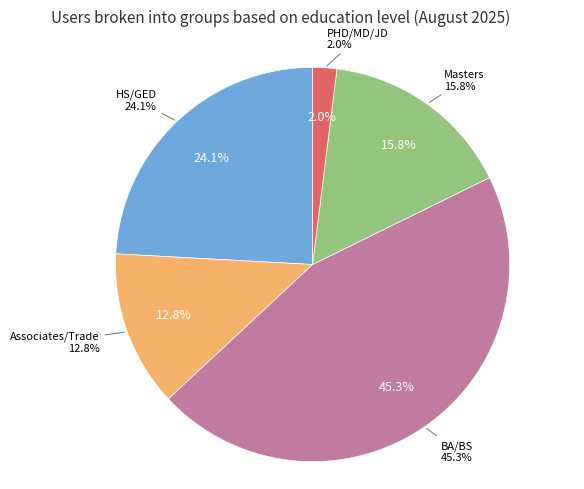

Which category has the smallest portion of the pie?

PHD/MD/JD